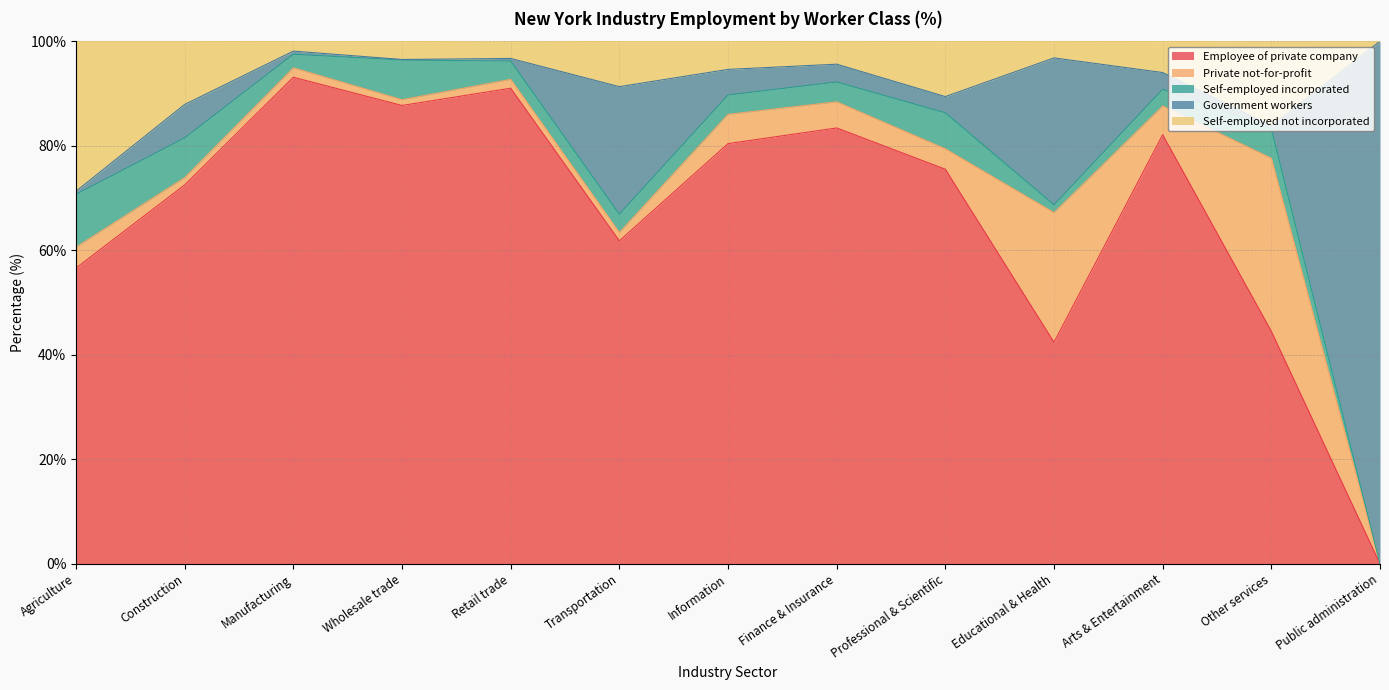

Does the chart have visible grid lines?

Yes